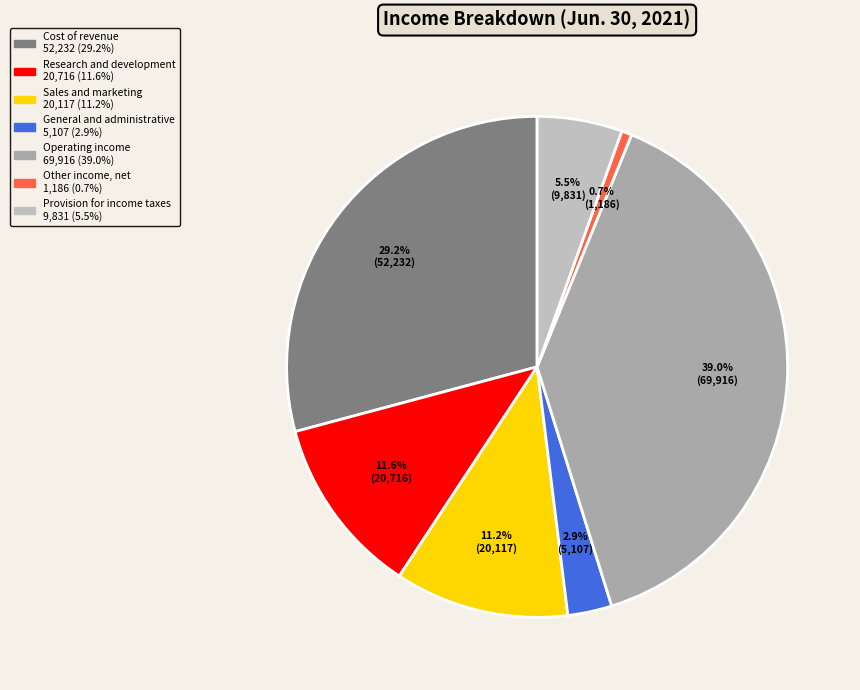

To the nearest percent, what is the difference between the largest and smallest slice percentages?

38%